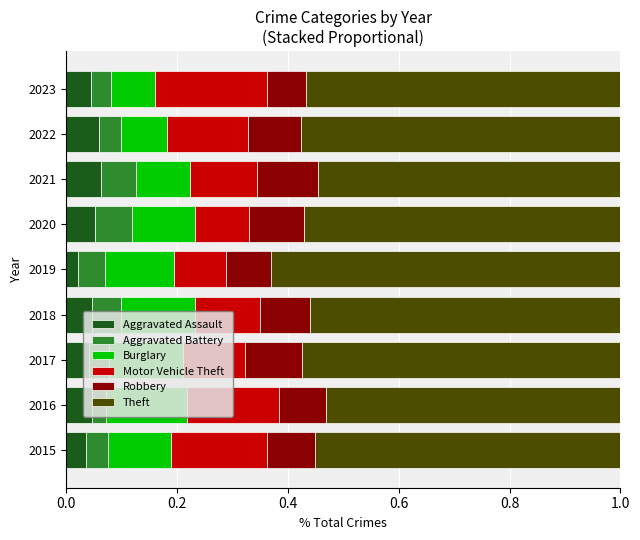

What is the total value across all series at 2018?

1.0